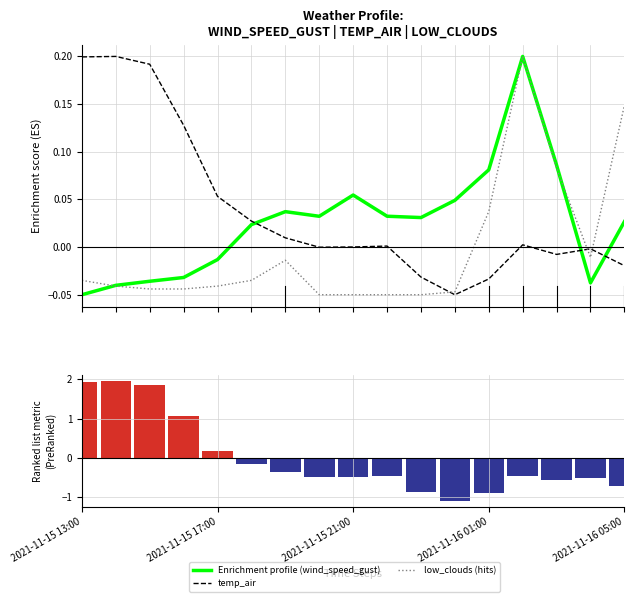

What is the label of the 1st bar from the left?

2021-11-15 13:00